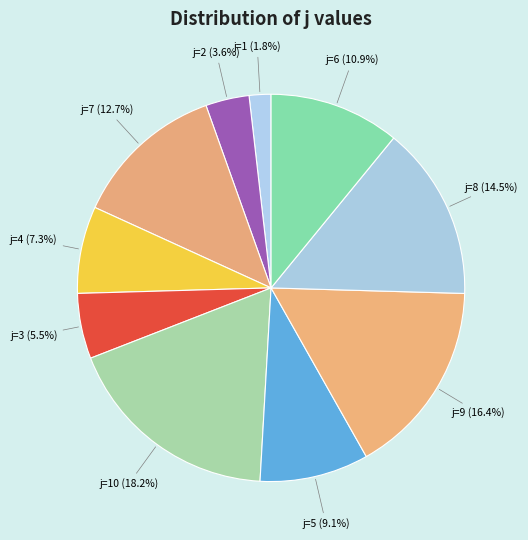

Rank the categories by value from highest to lowest.

i=3,j=10, i=5,j=9, i=6,j=8, i=0,j=7, i=7,j=6, i=4,j=5, i=1,j=4, i=2,j=3, i=0,j=2, i=0,j=1